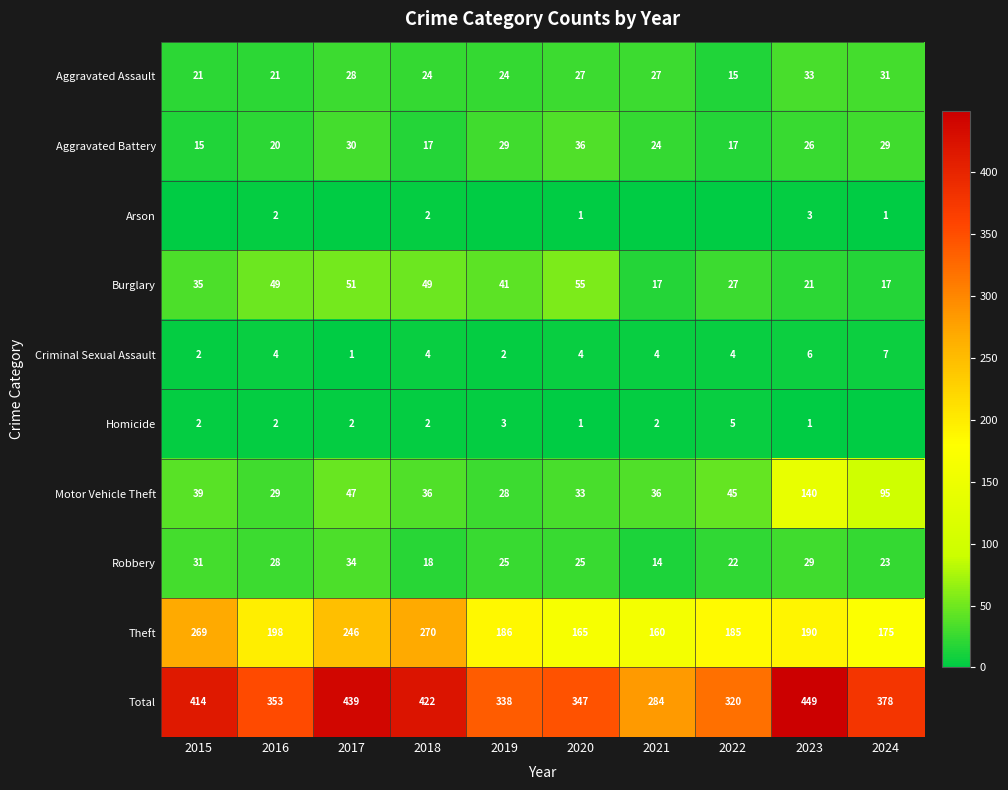

What is the difference between the Aggravated Battery values at 2017 and 2019?

1